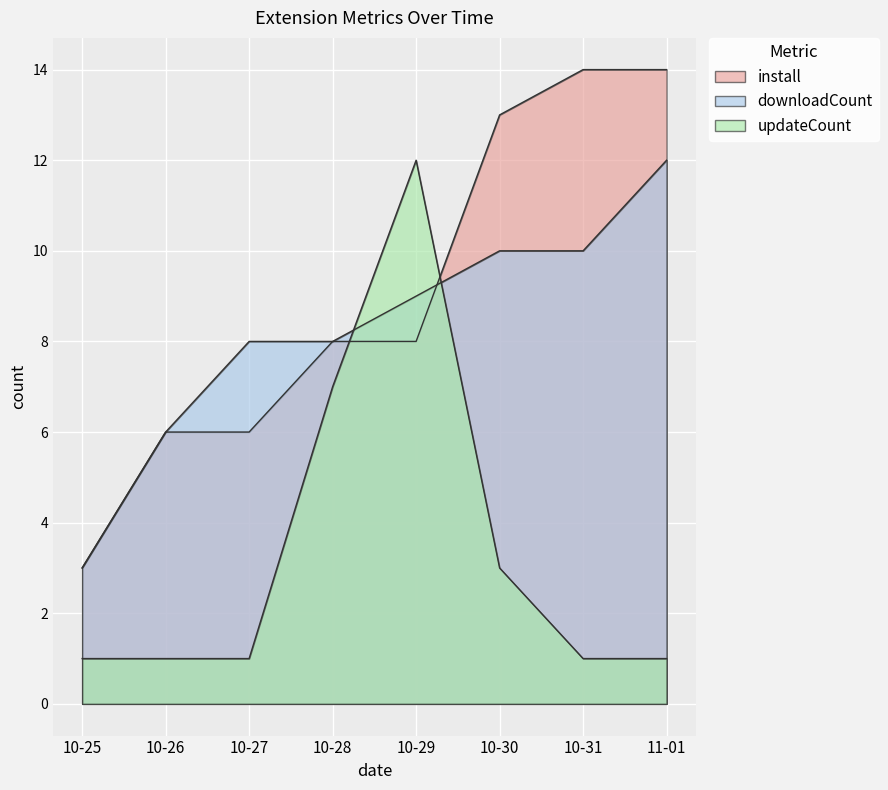

What is the difference between the maximum and second lowest values in the install series?

8